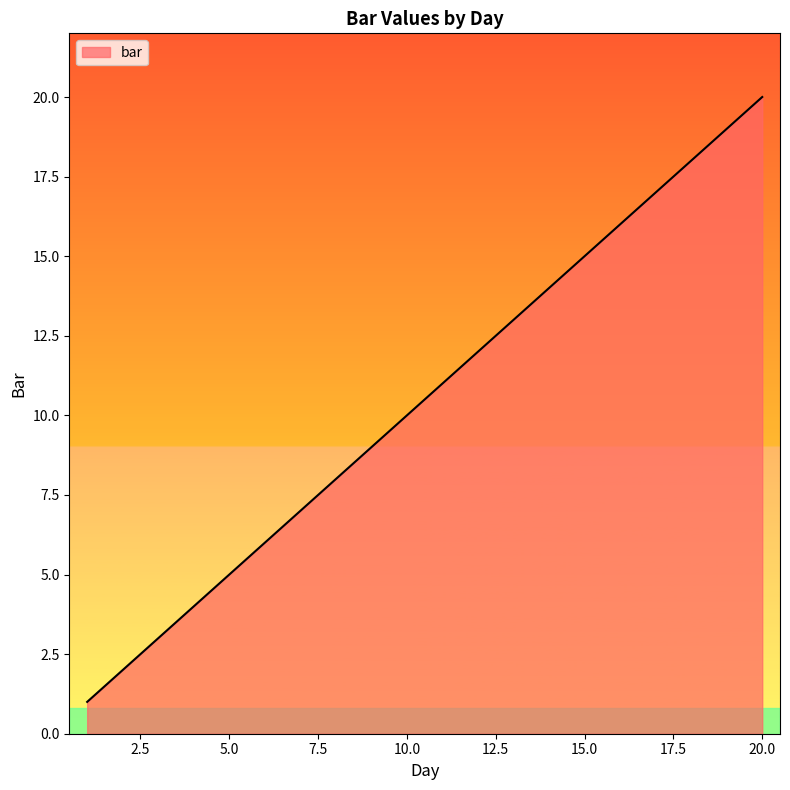

What is the greatest value displayed?

20